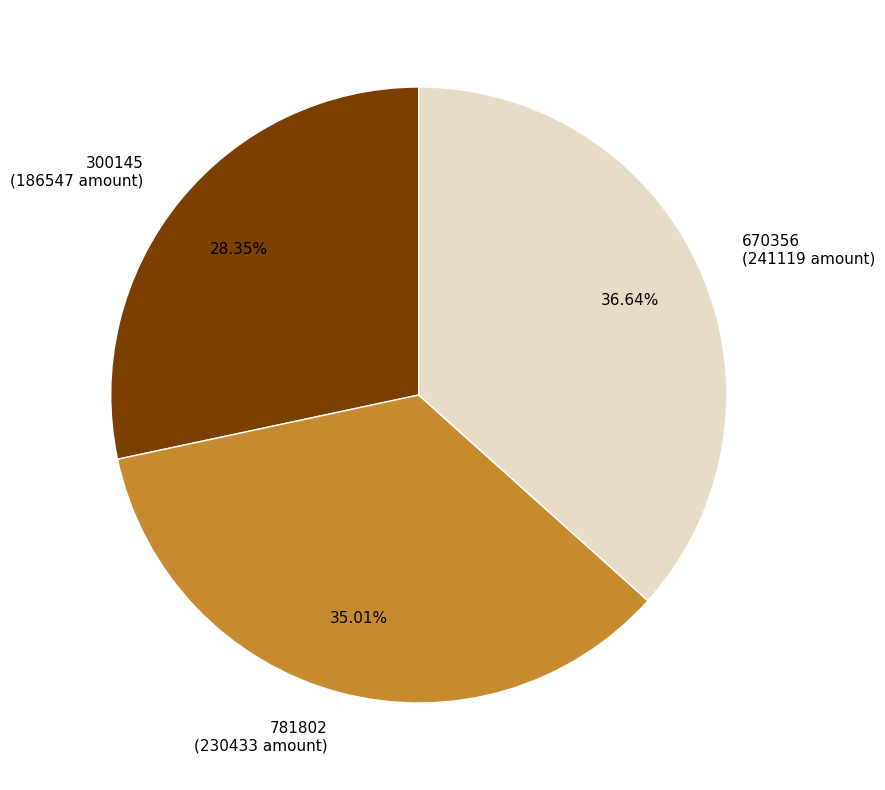

Combined, what portion of the pie is 781802 and 670356?

71.7%